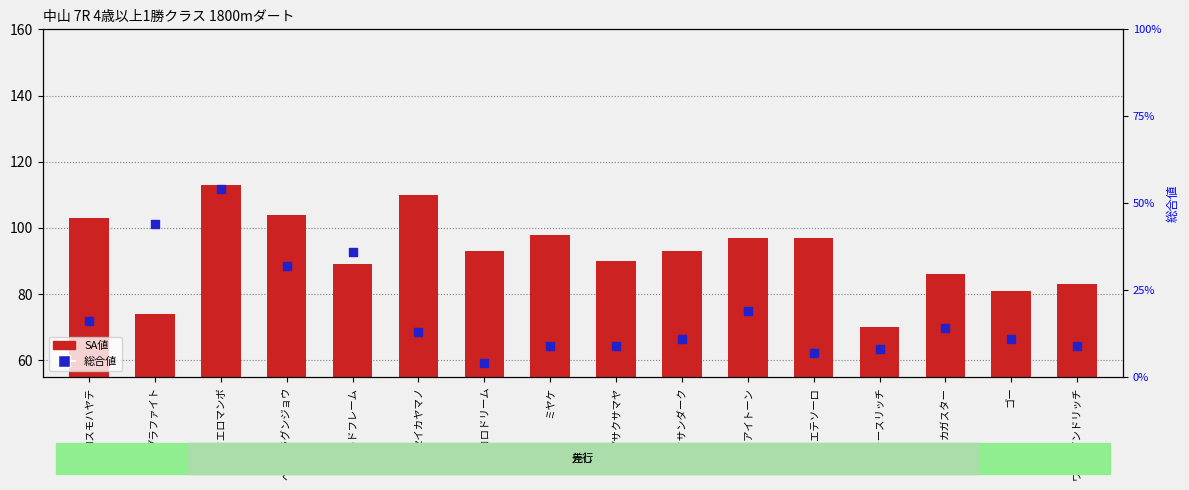

Which series has the largest total across all categories?

SA値